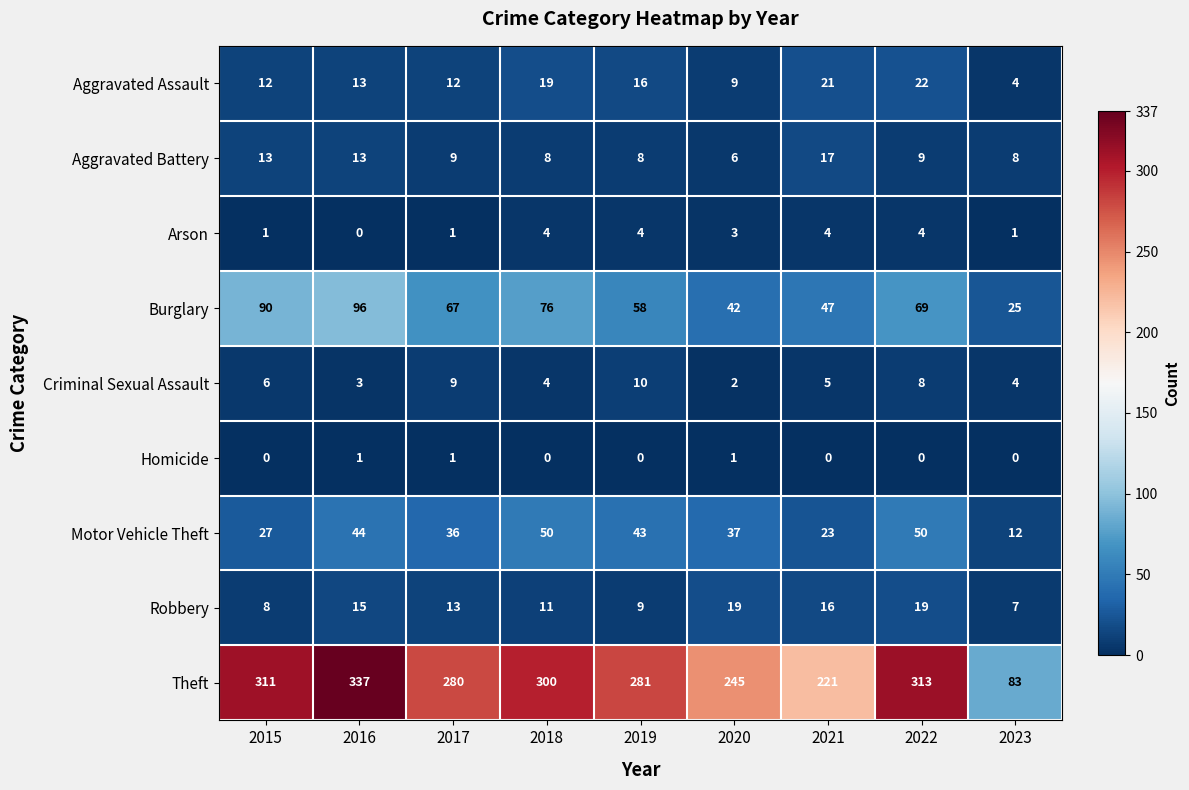

Which series has the largest range (max minus min)?

Theft